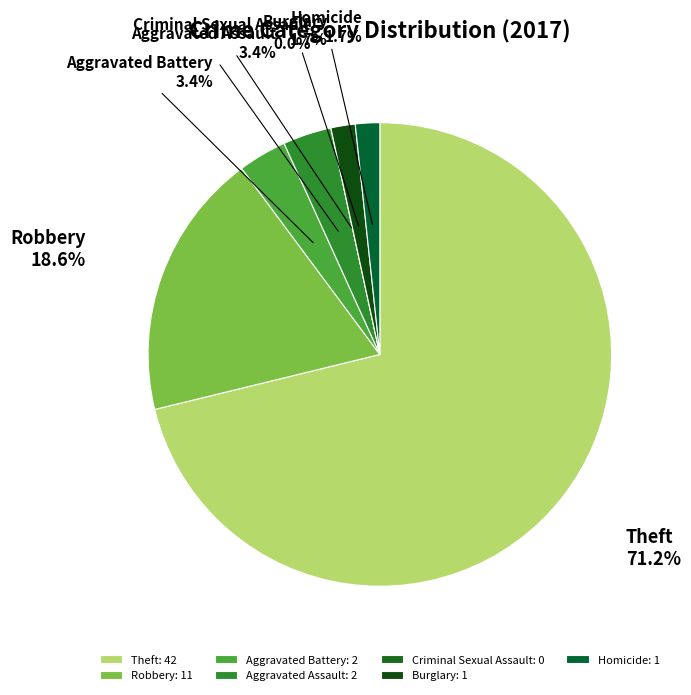

Count the number of slices in the pie.

7